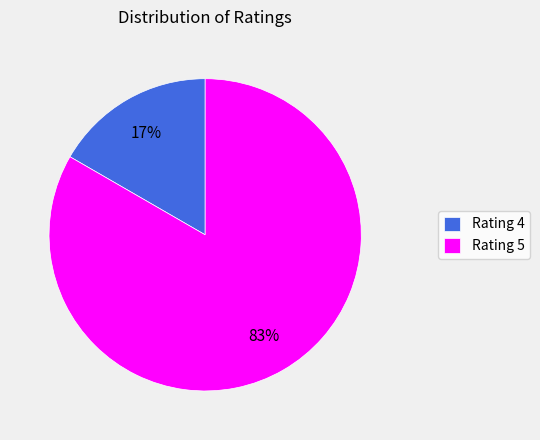

To the nearest percent, what portion does Rating 5 represent?

83%